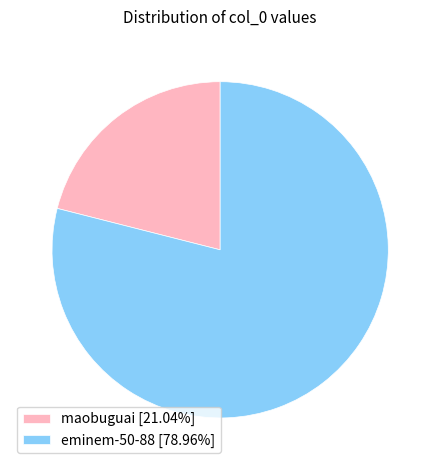

Is the sum of maobuguai and eminem-50-88 greater than half?

Yes